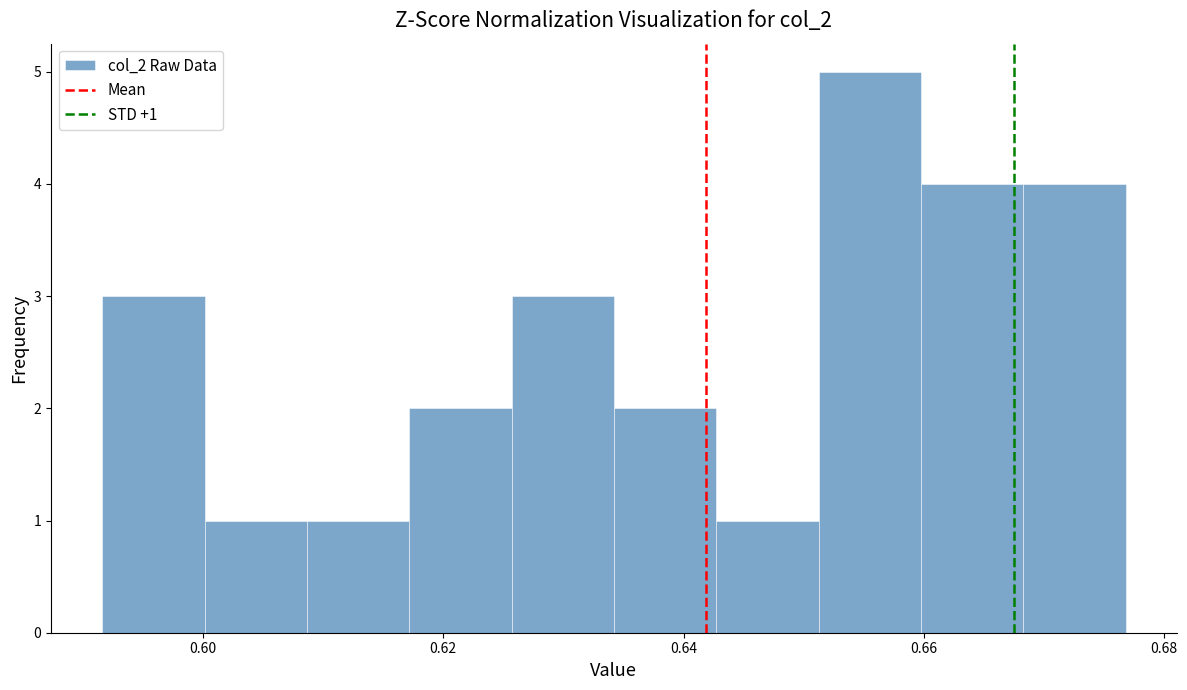

Which range on the x-axis has the tallest bar?

0.652 to 0.660